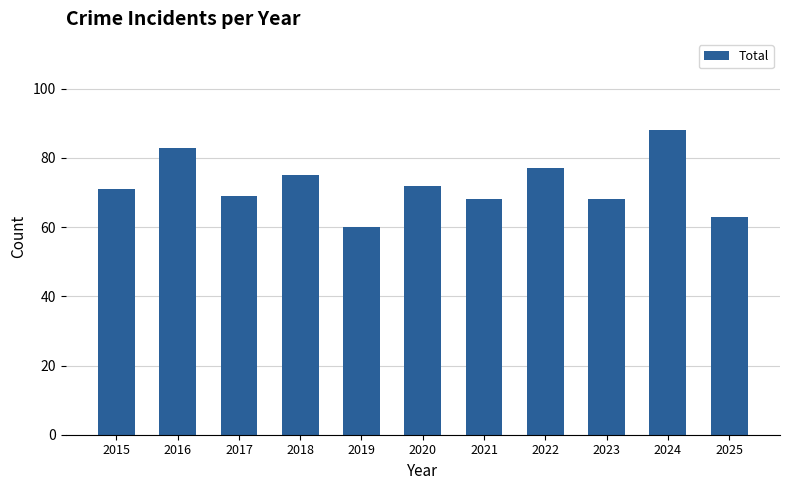

Reading left to right, transcribe all the data shown in this chart.

71	83	69	75	60	72	68	77	68	88	63